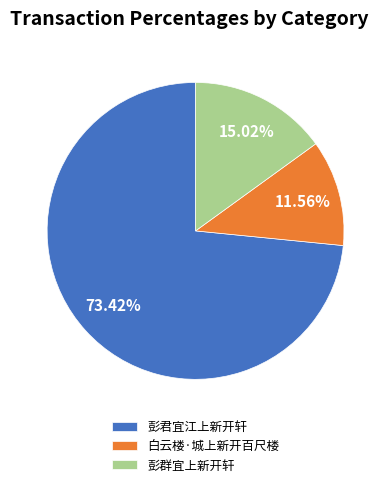

How many slices are in this pie chart?

3